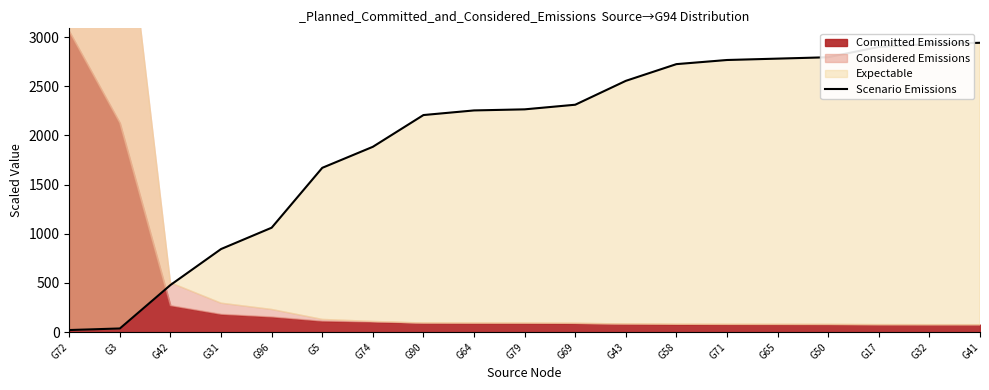

The value at G74 is 1885. True or false?

True